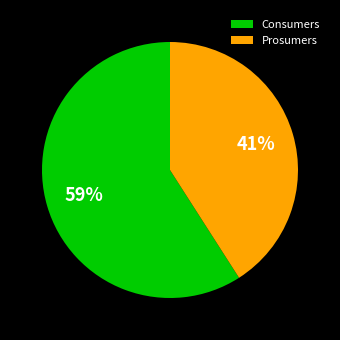

To the nearest percent, what is the difference between the largest and smallest slice percentages?

18%